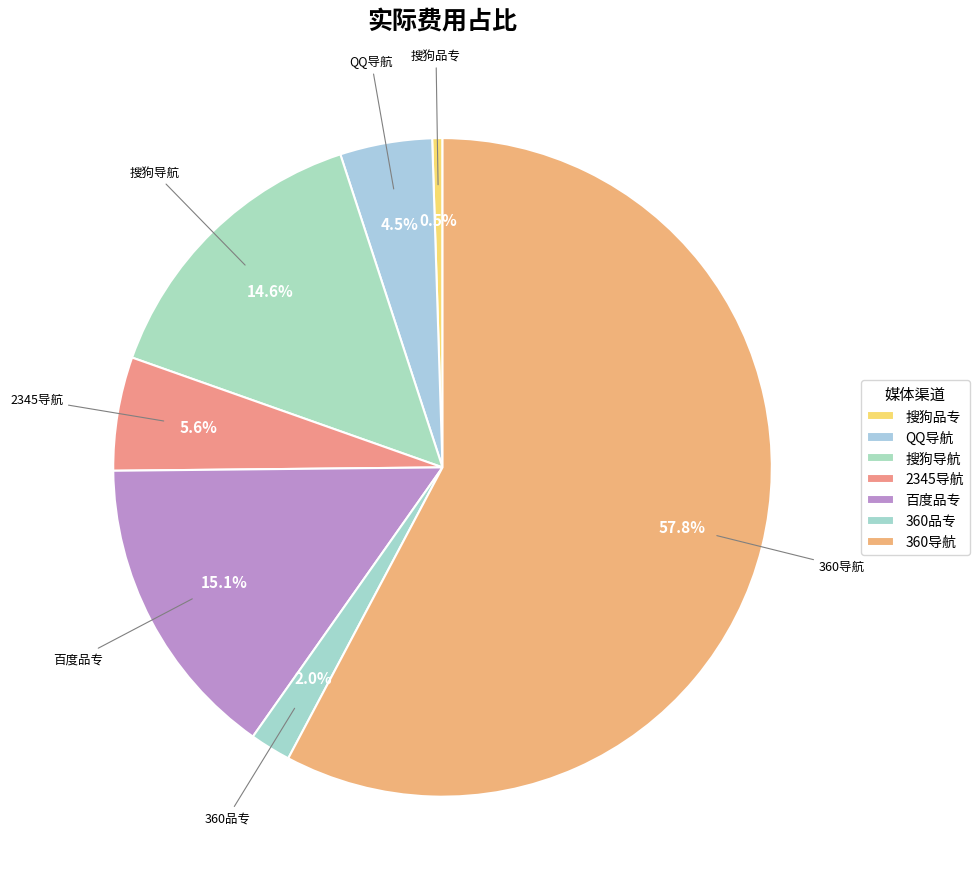

To the nearest percent, what percentage of the pie is 2345导航?

6%